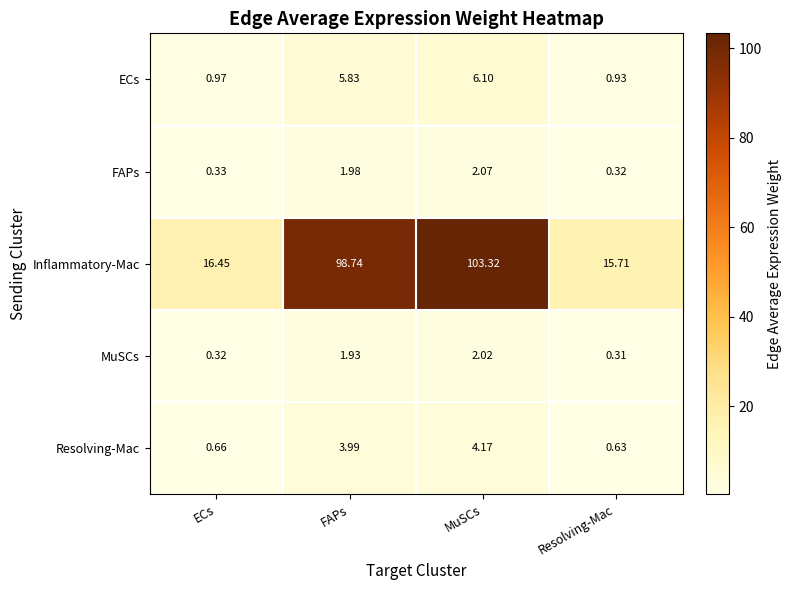

At which category does the chart reach its peak across all series?

MuSCs